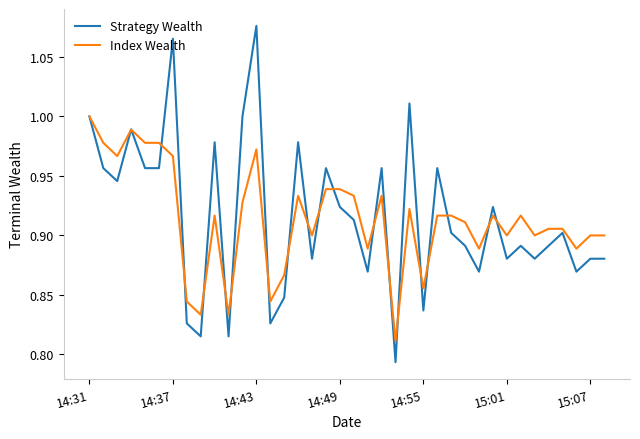

Rank the series by their maximum value, from lowest to highest.

Index Wealth, Strategy Wealth